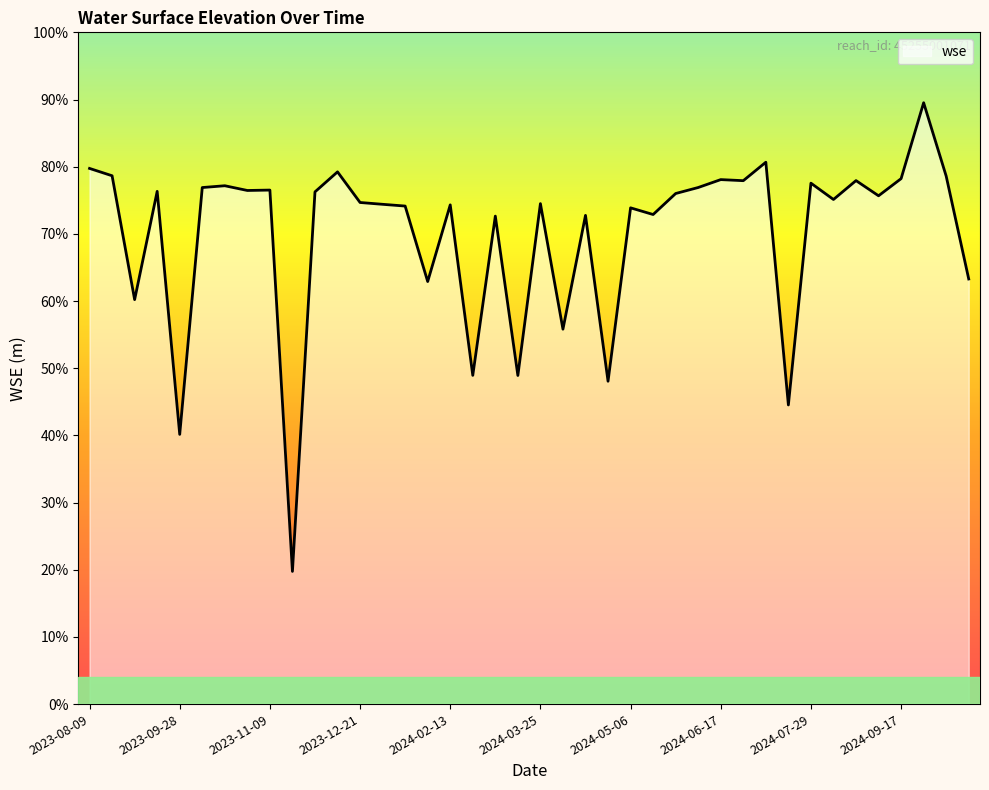

What is the sum of all values?

9623.3